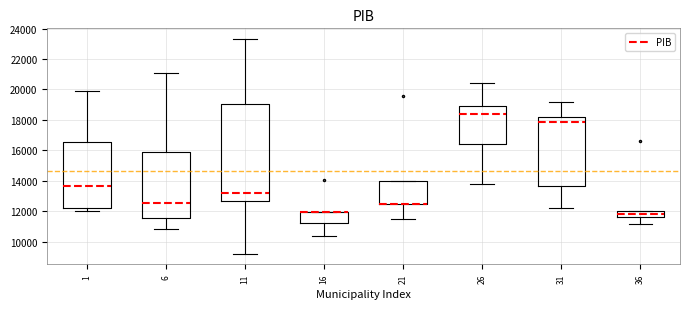

Which box is the tallest, from its lower edge to its upper edge?

11